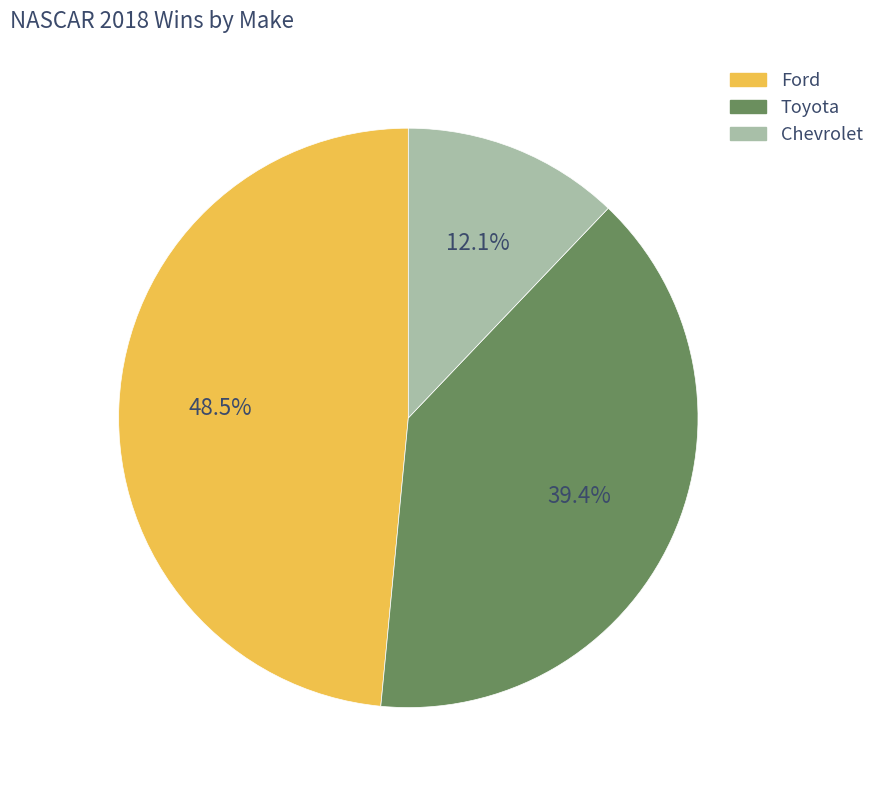

What percentage is the Chevrolet slice, to the nearest percent?

12%